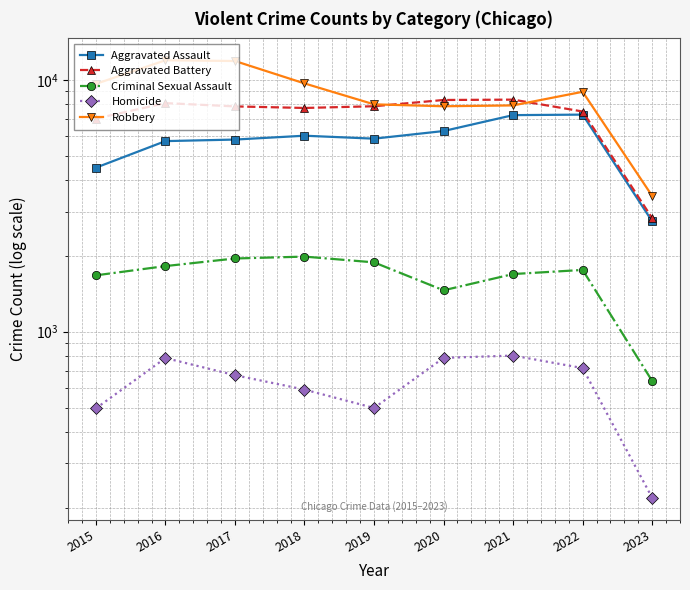

At which category is the sum across all series the highest?

2016